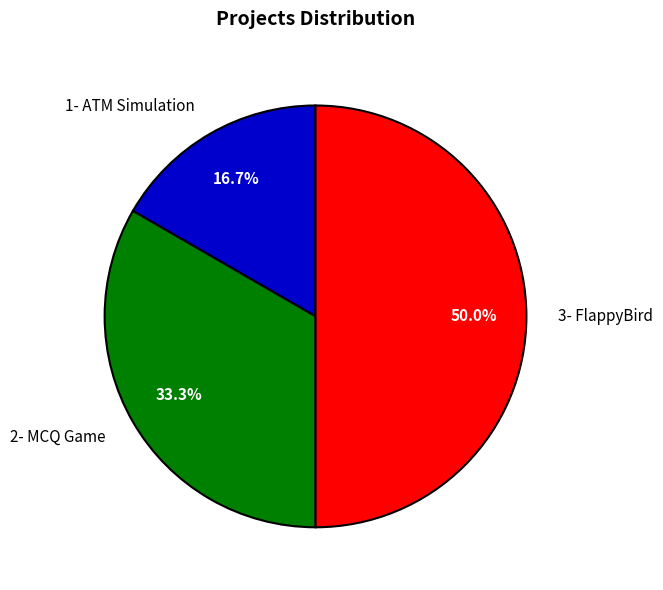

What is the largest slice in the pie chart?

3- FlappyBird